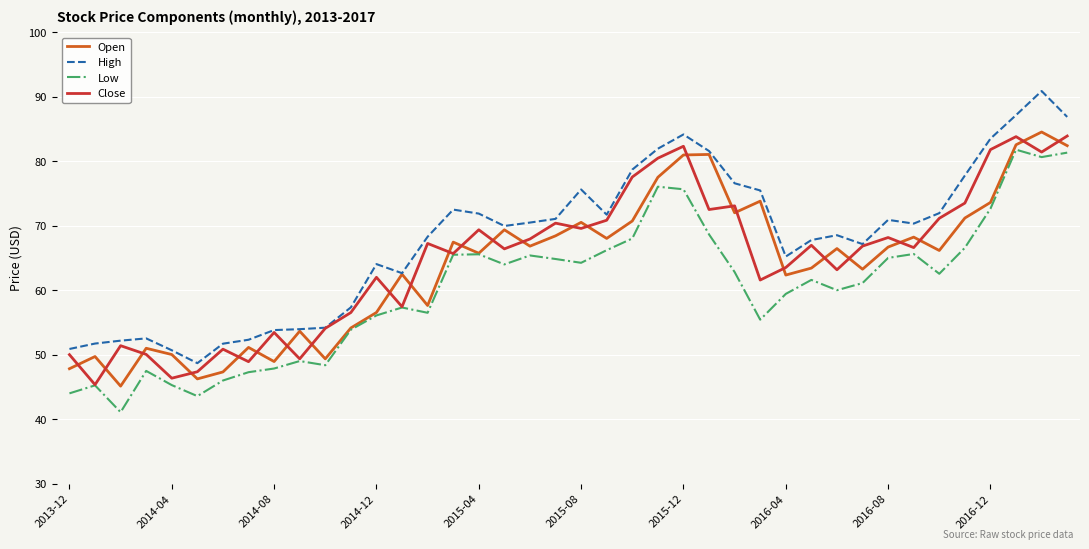

What is the minimum value shown in the chart?

41.1